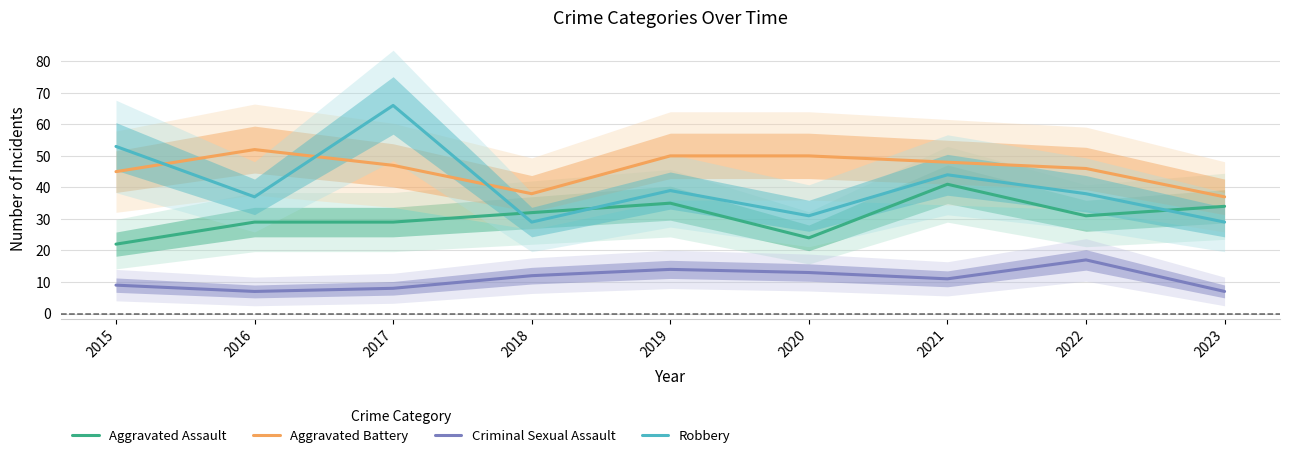

At which label is Aggravated Assault closest to 31?

2022